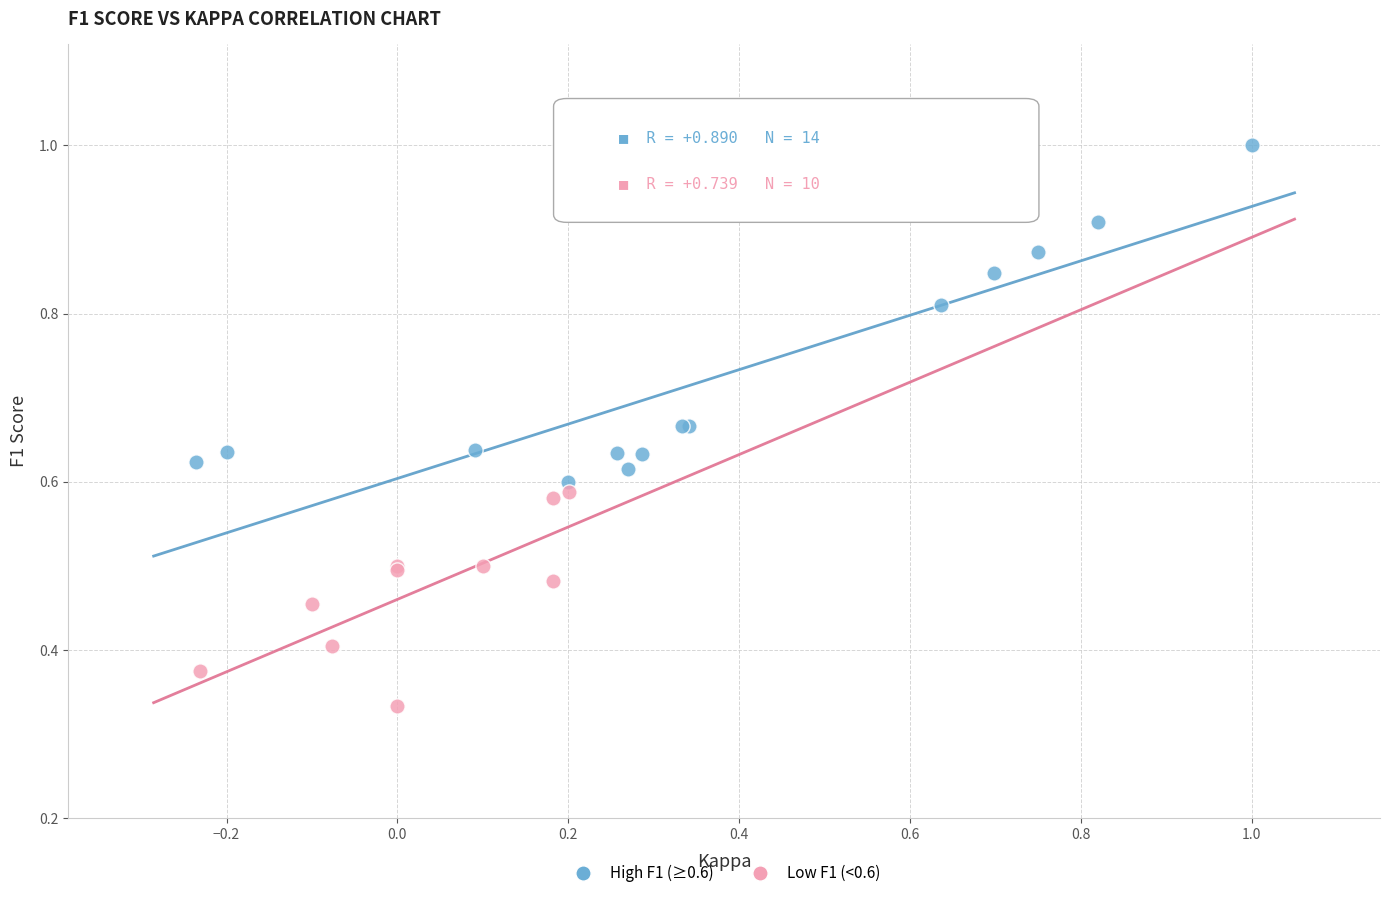

Which series has the largest Y range (max minus min)?

High F1 (≥0.6)